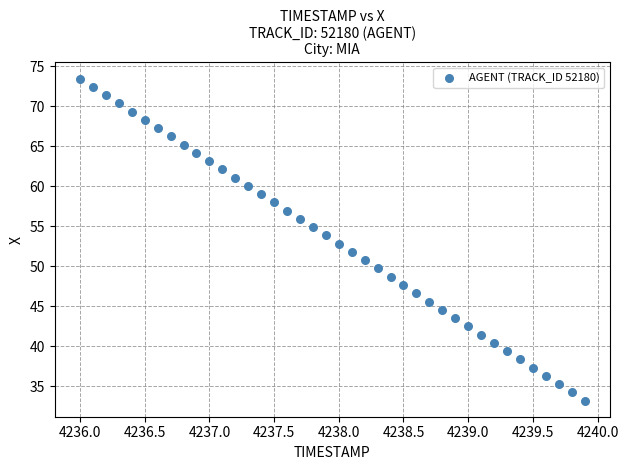

What is the range of X values (max minus min)?

3.9